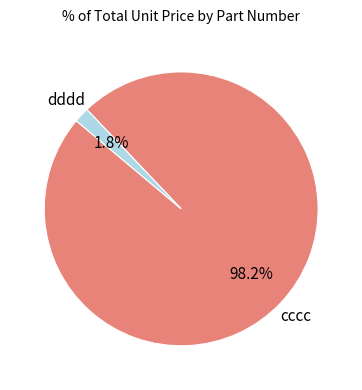

Does any single category account for the majority?

Yes